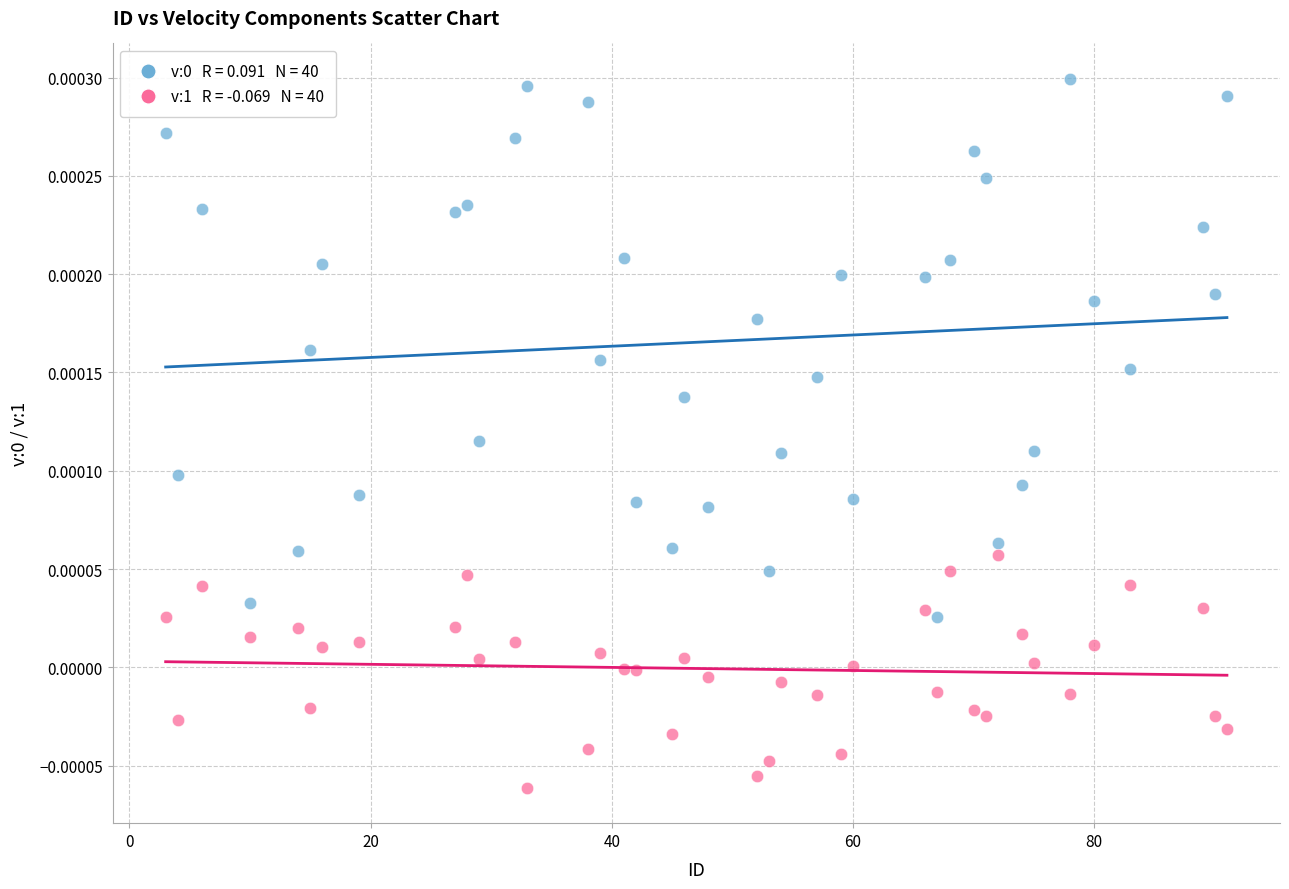

How many points are shown in the scatter plot?

80